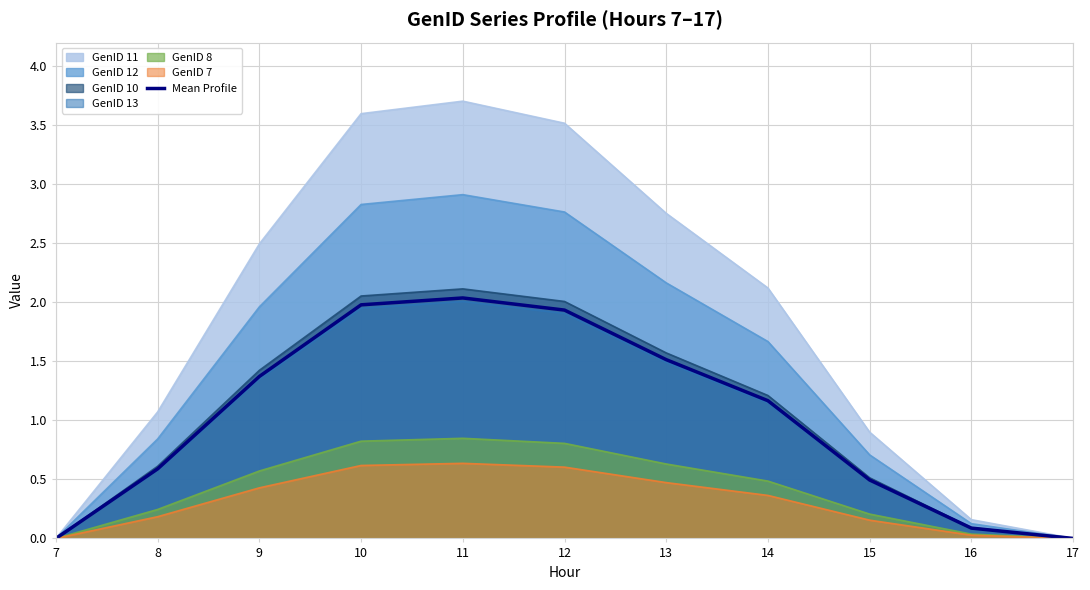

How many distinct data groups are displayed?

7